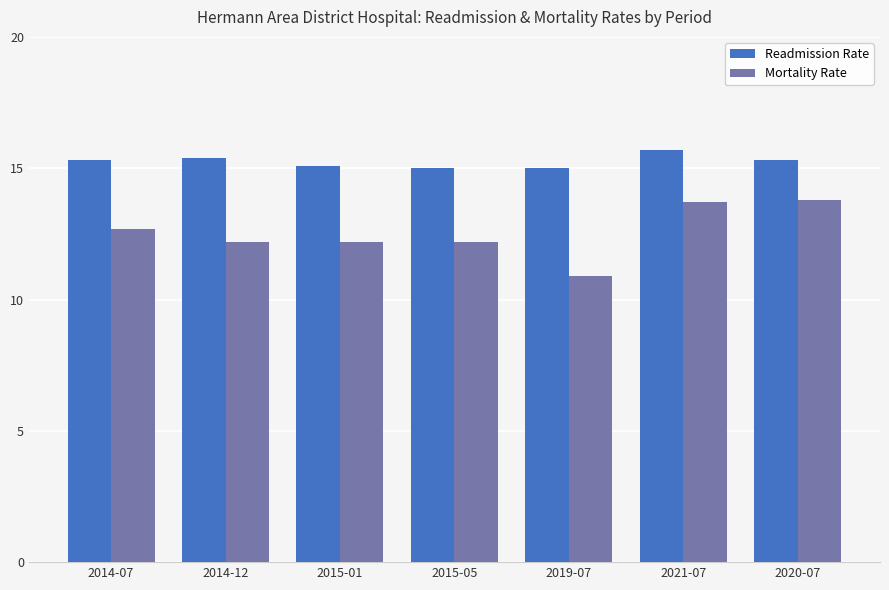

How many bars are there in total?

14